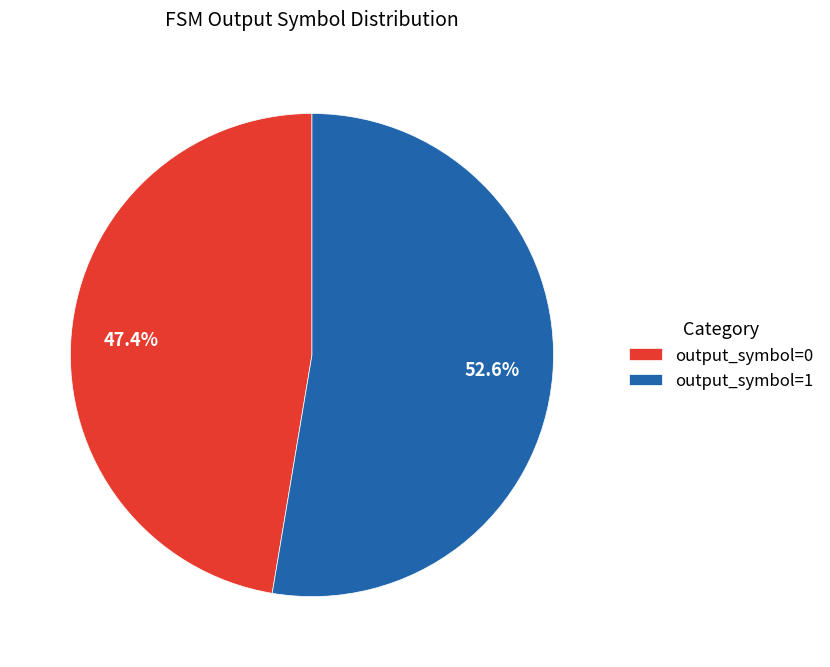

To the nearest percent, what is the combined percentage of output_symbol=1 and output_symbol=0?

100%